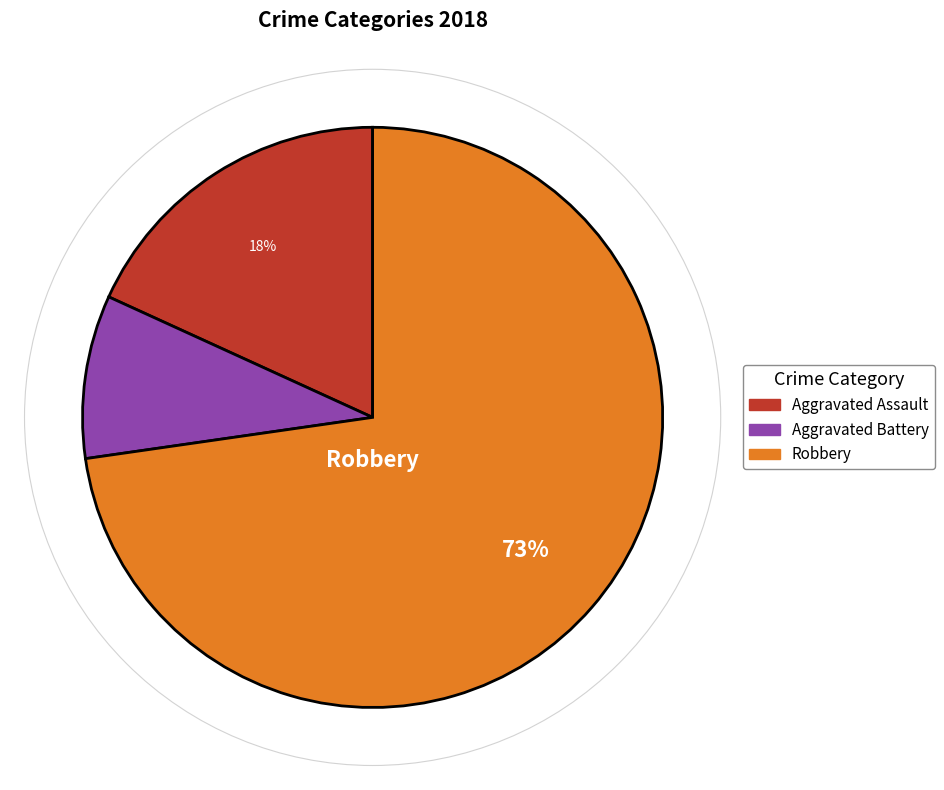

To the nearest percent, what is the difference between the largest and smallest slice percentages?

64%